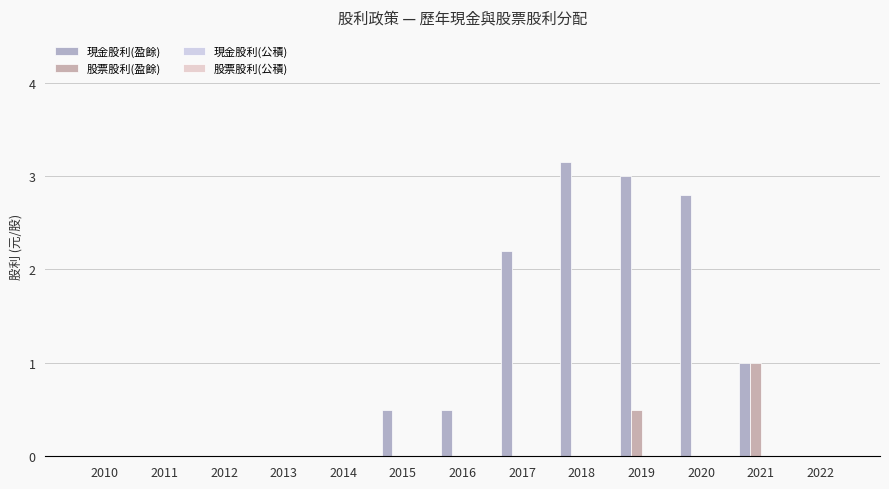

What is the value of the 現金股利(盈餘) bar at the 7th from the left?

0.5